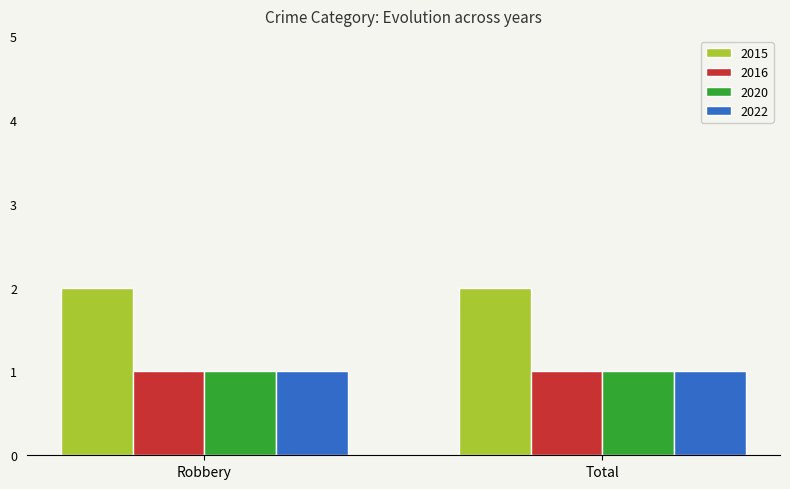

How many groups of bars are there?

2